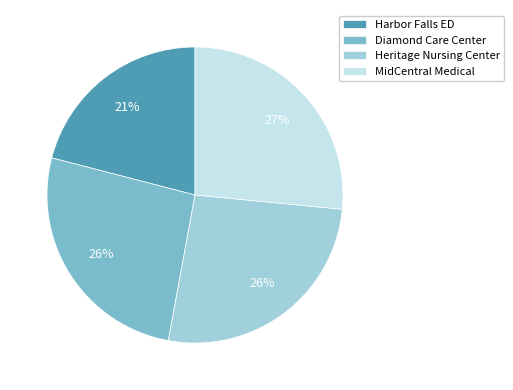

Between MidCentral Medical and Harbor Falls ED, which is larger?

MidCentral Medical